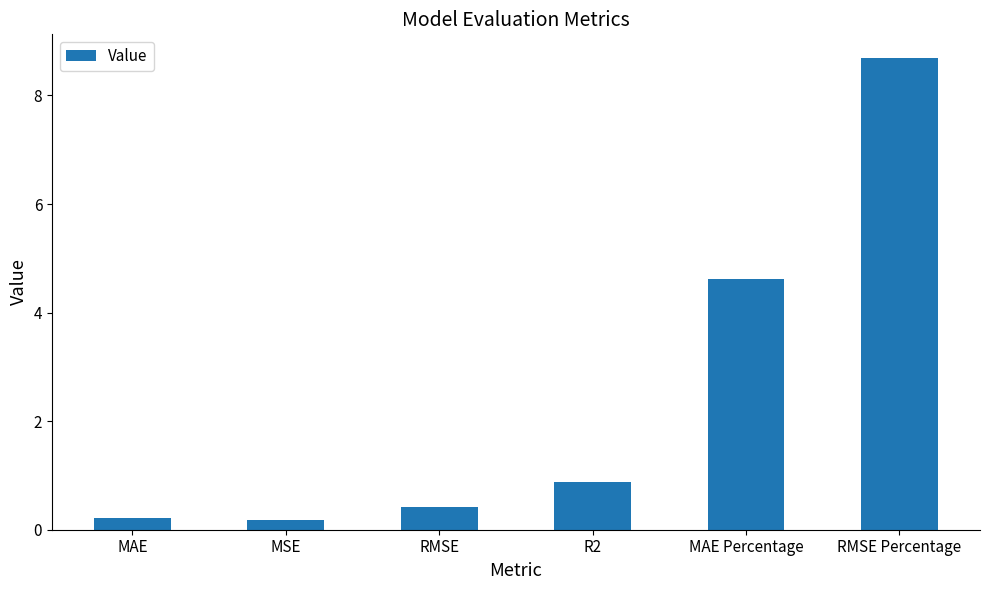

Reading right to left, extract all data points from this chart.

8.7	4.6	0.9	0.4	0.2	0.2